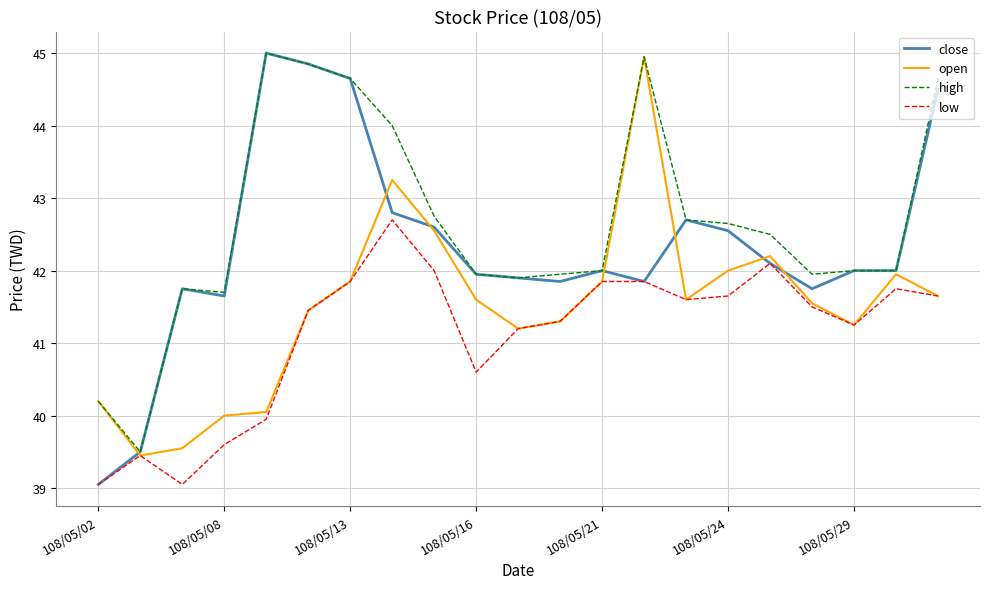

List the series in order of their overall mean, highest first.

high, close, open, low